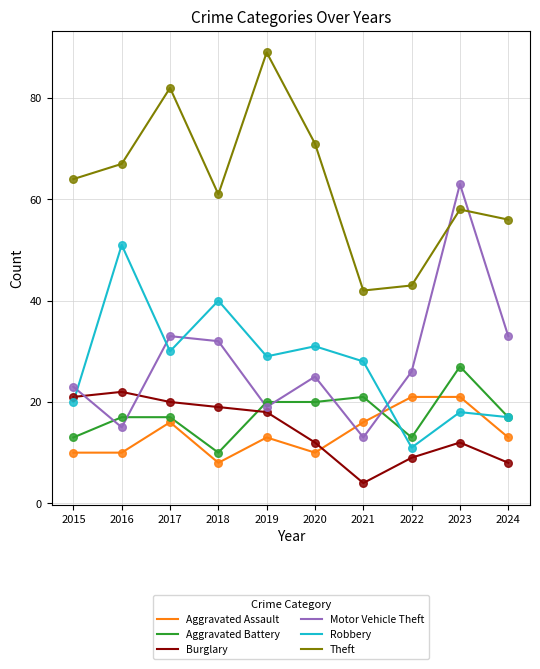

What is the total value across all series at 2024?

144